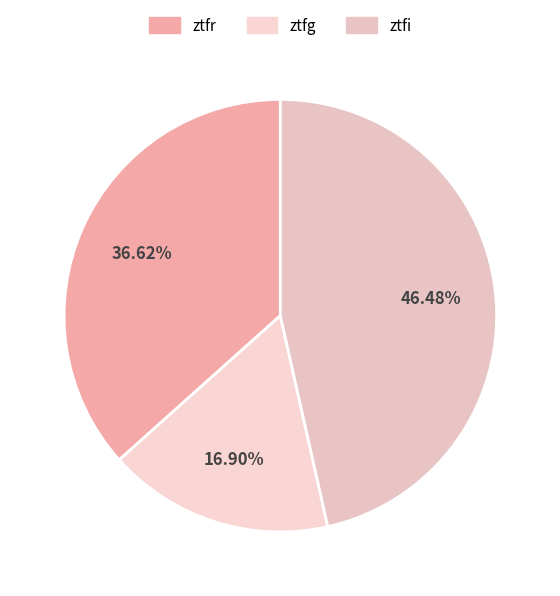

To the nearest percent, what percentage of the pie is ztfr?

37%